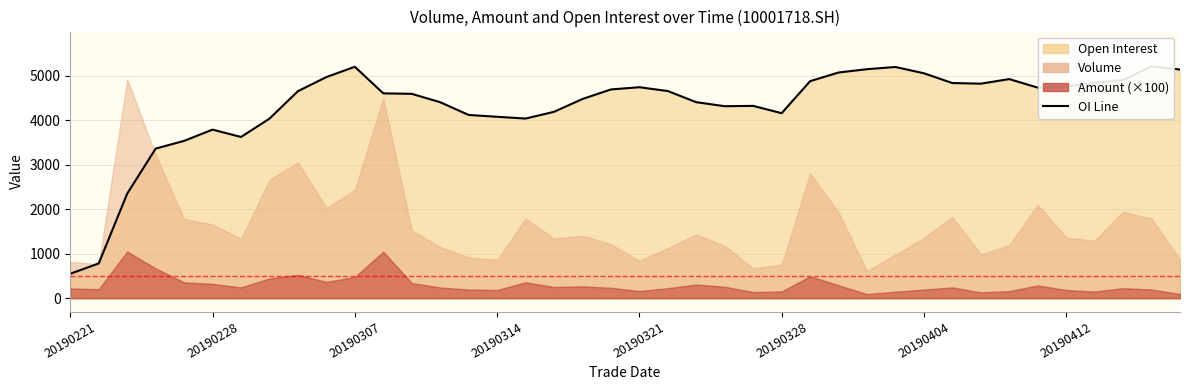

Reading right to left, list all the values displayed in this chart.

5144	5216	4908	4847	4762	4737	4929	4826	4840	5060	5201	5152	5077	4882	4162	4326	4319	4409	4660	4746	4696	4481	4193	4041	4081	4122	4409	4597	4608	5206	4974	4657	4039	3627	3792	3539	3365	2352	782	550